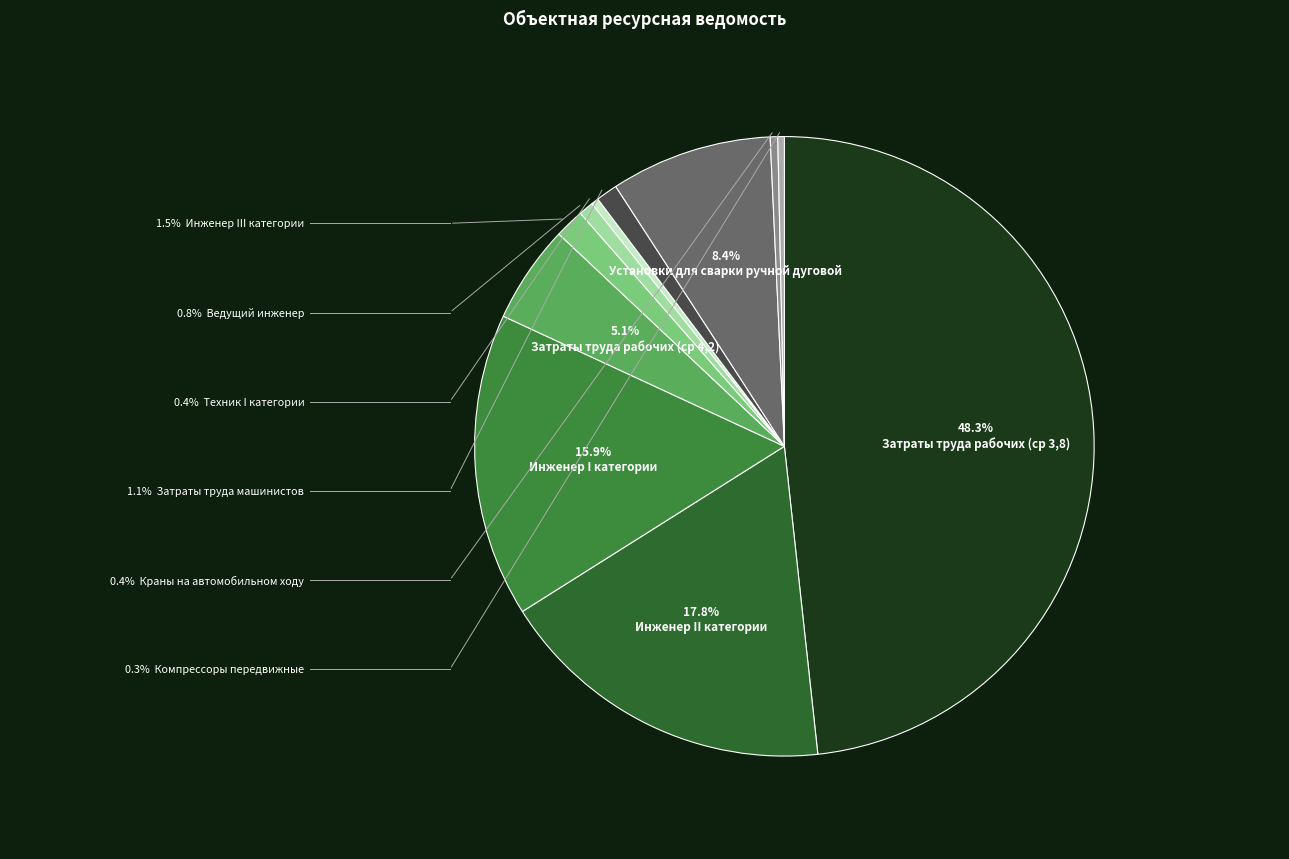

Count the number of slices in the pie.

11